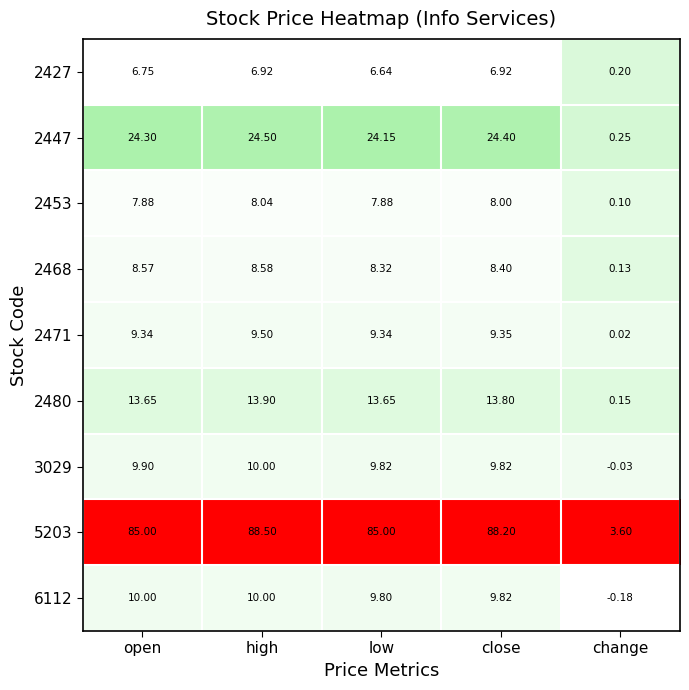

Is the value of 2447 at open greater than the value of 6112 at low?

Yes